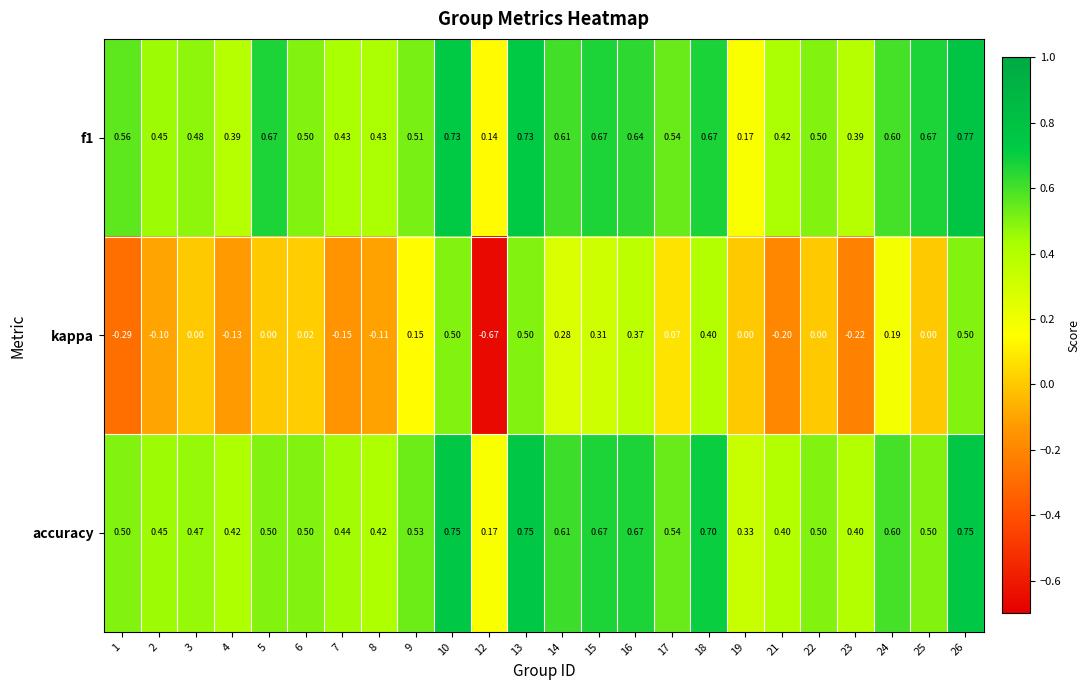

Is the value of kappa at 23 greater than the value of f1 at 12?

No